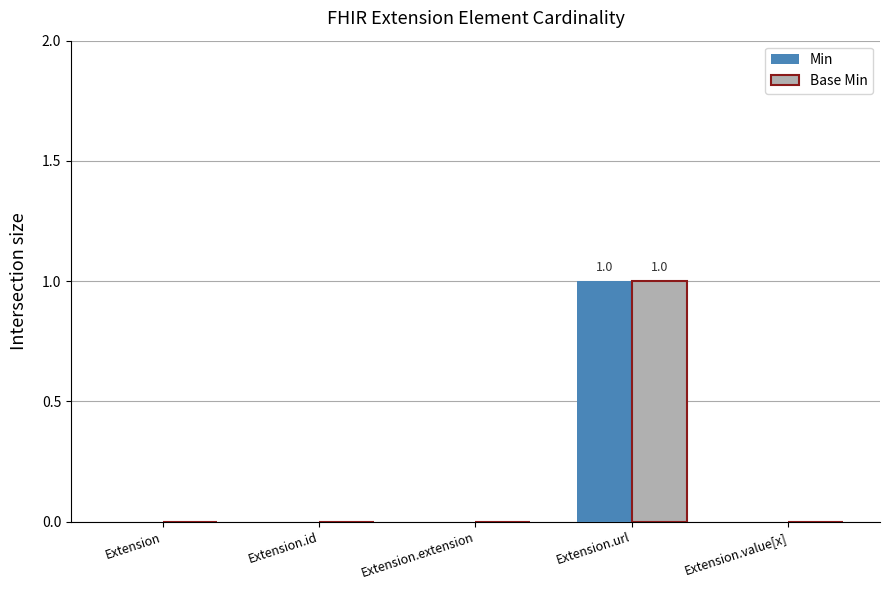

Is the value of Base Min at Extension.id greater than the value of Min at Extension.url?

No